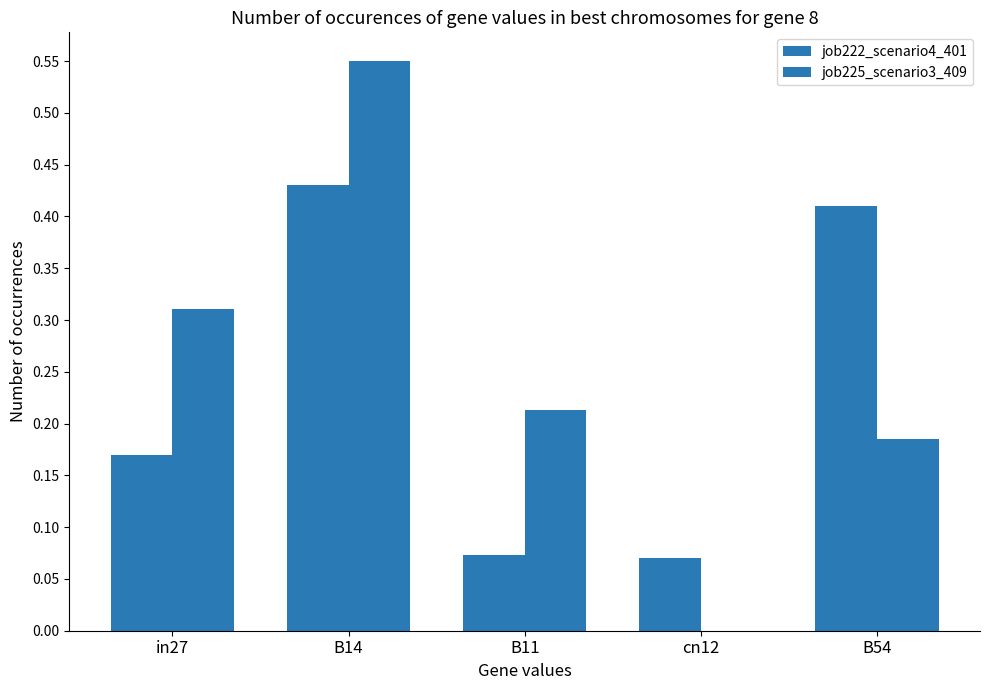

Are the bars horizontal?

No